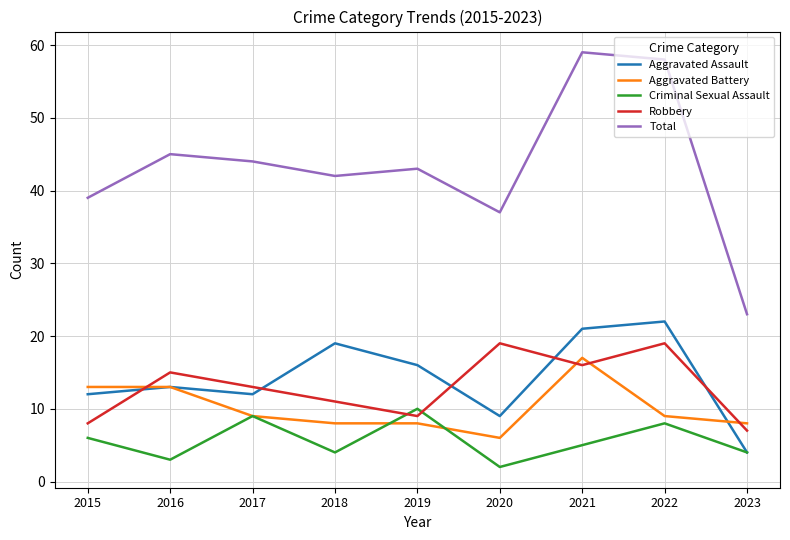

What is the maximum value for Robbery?

19